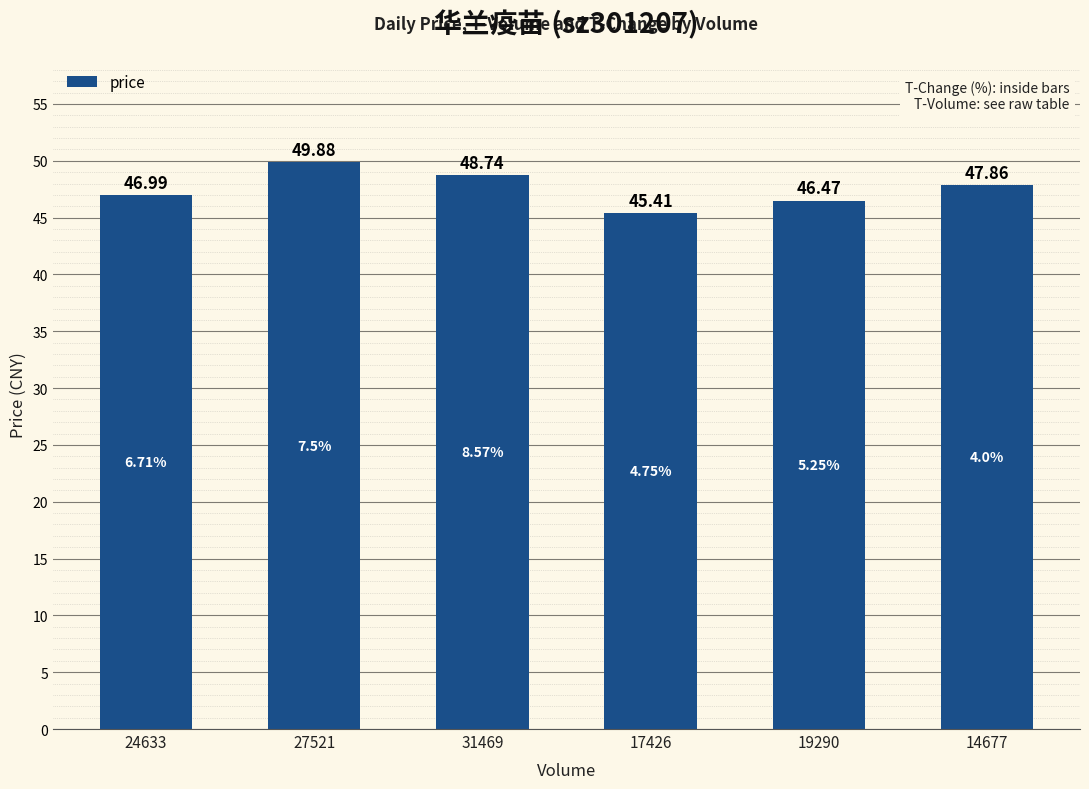

What is the value of the 2nd bar from the left?

49.9